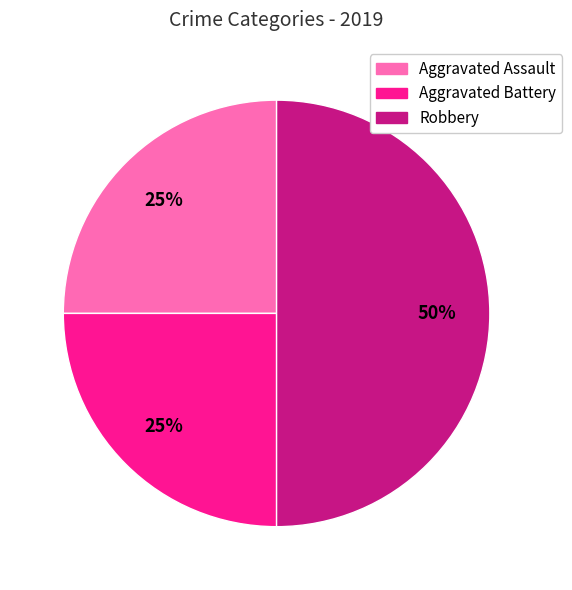

Combined, do Robbery and Aggravated Battery account for over 50%?

Yes